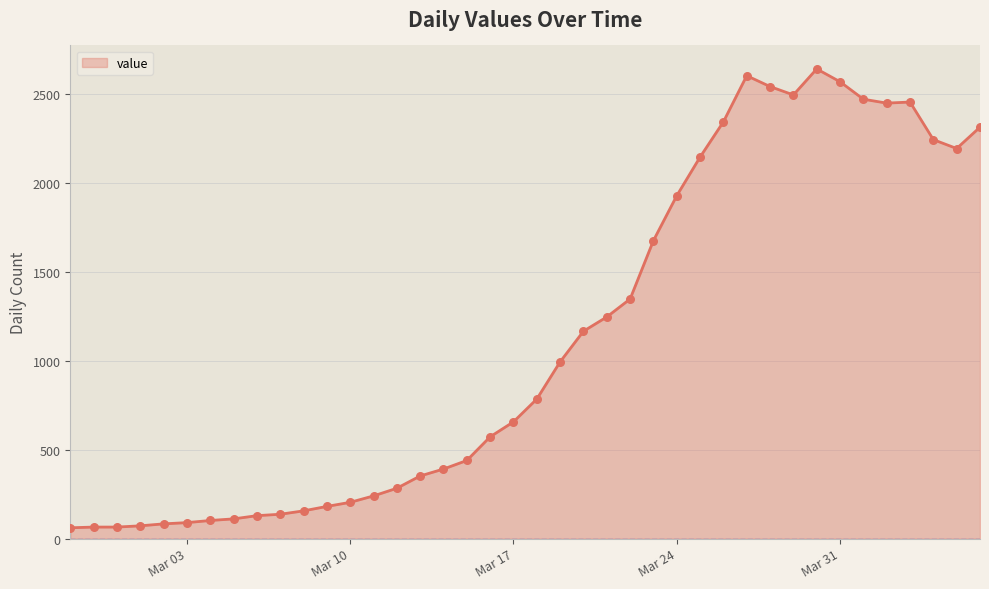

What is the difference between the maximum and minimum values?

2577